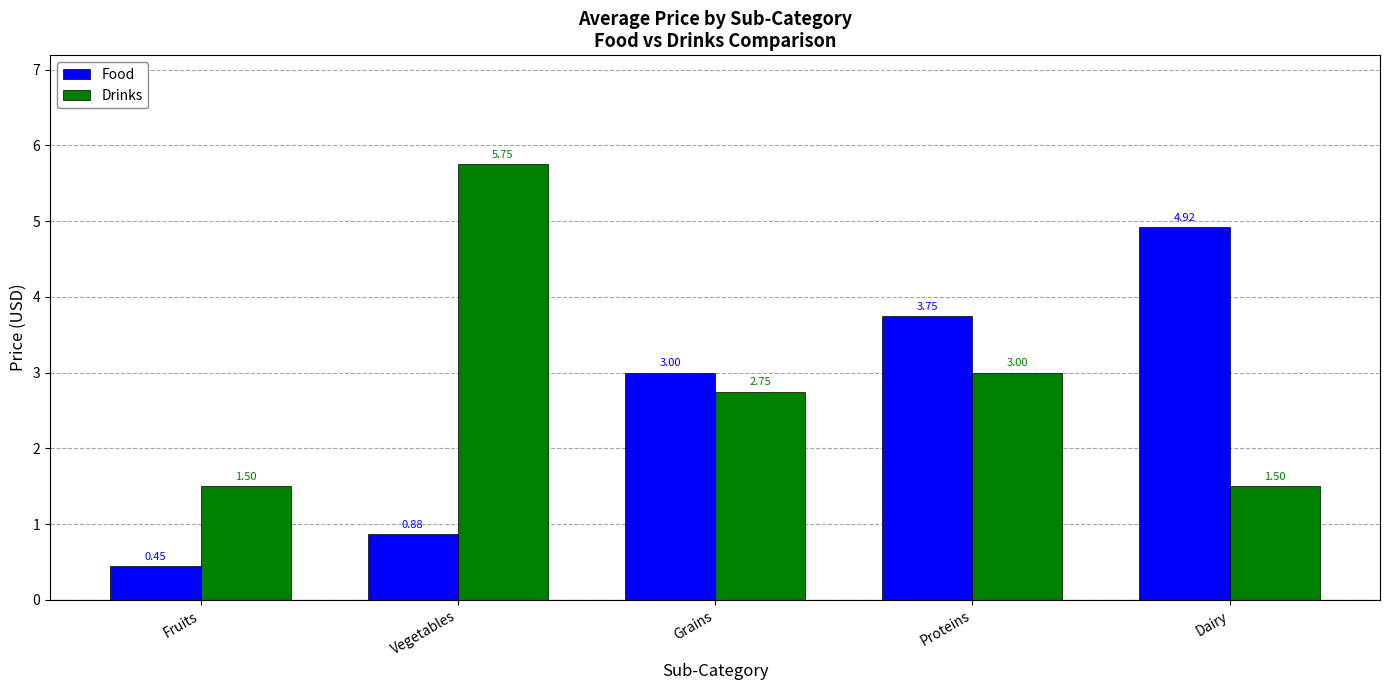

How many groups of bars are there?

5